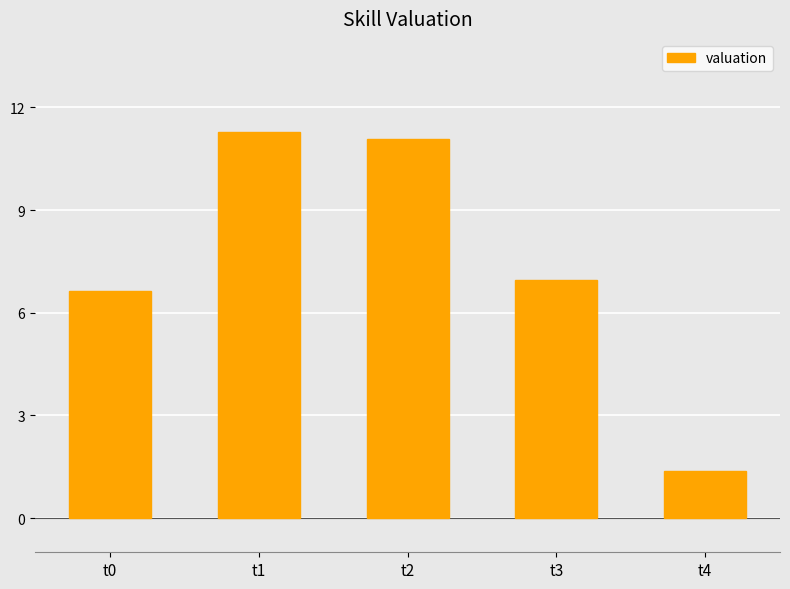

What is the difference between the maximum and second lowest values?

4.7